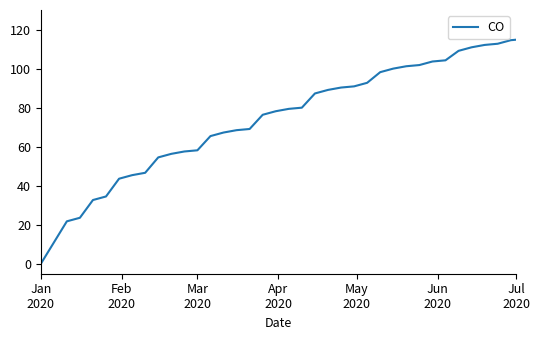

What is the difference between the maximum and minimum values?

120.0